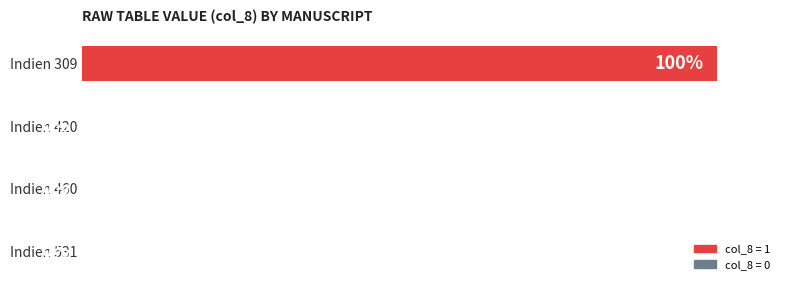

Which category has the highest value across all series?

Indien 309